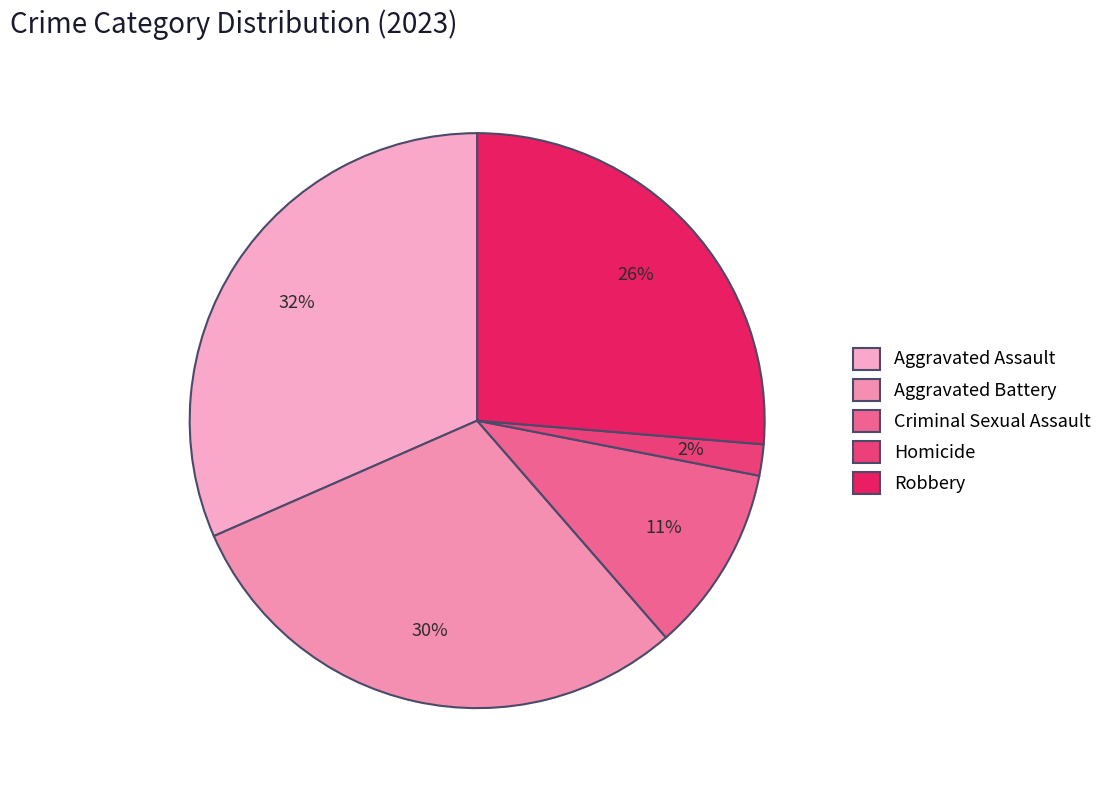

Which has a higher value, Robbery or Aggravated Assault?

Aggravated Assault